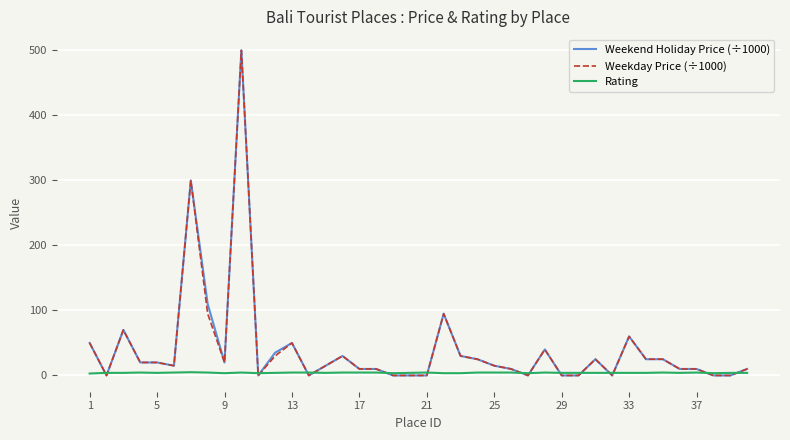

What is the greatest value displayed?

500.0